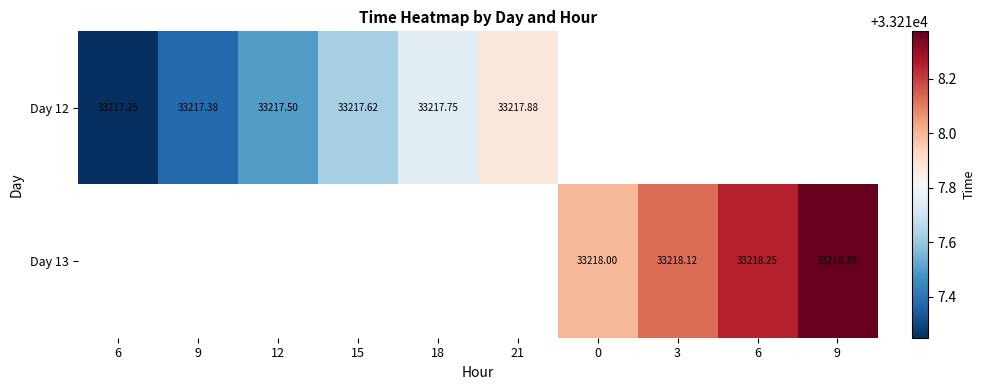

True or false: Day 12 has a value of 9049.3 at 15.

False